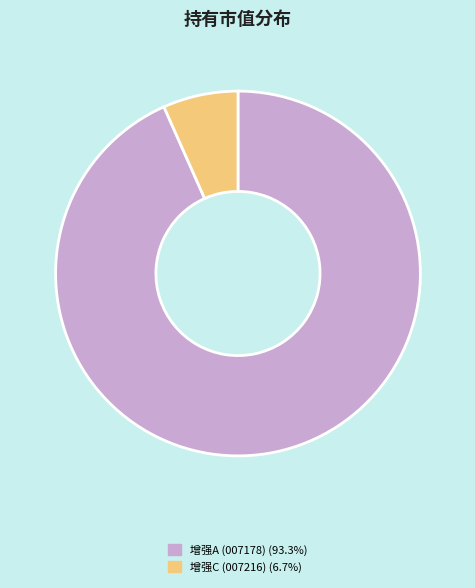

How many slices are in this pie chart?

2